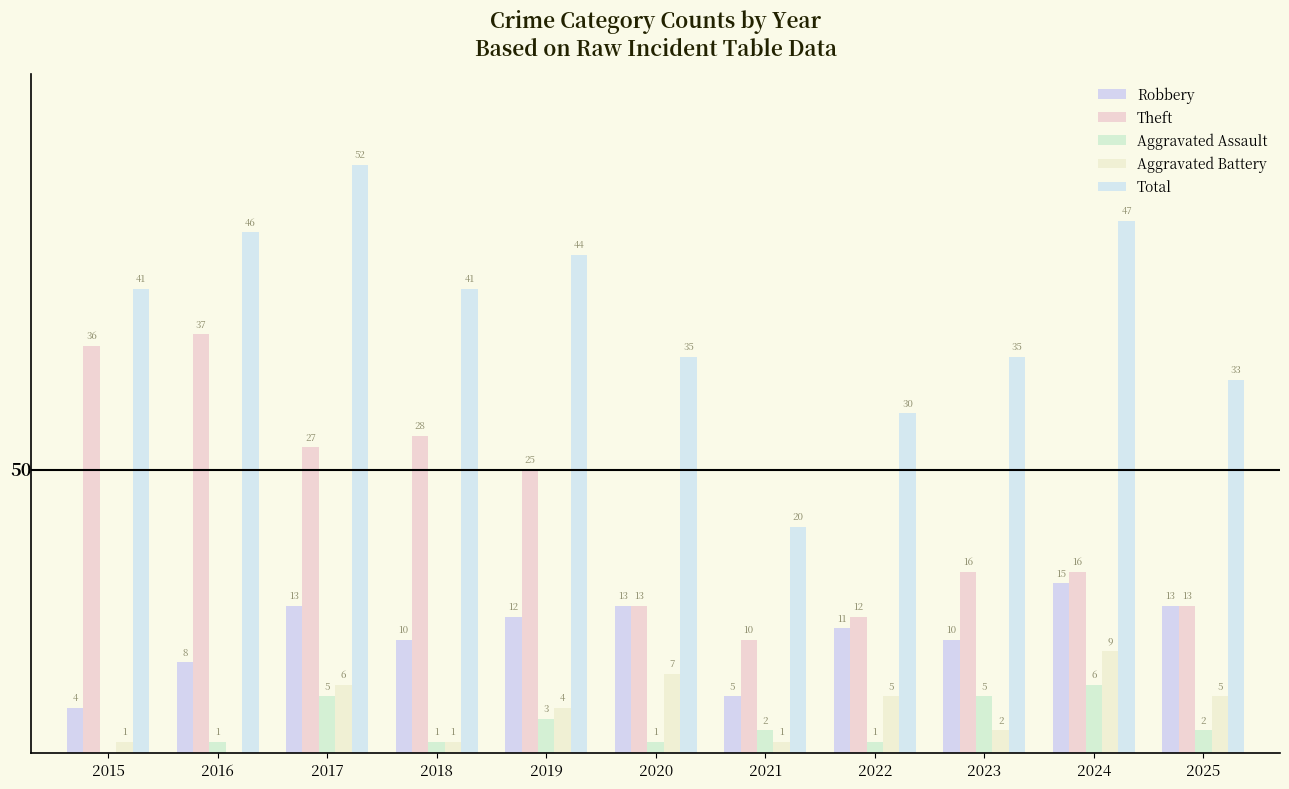

Reading left to right, transcribe all the data shown in this chart.

Robbery: 2015=4	2016=8	2017=13	2018=10	2019=12	2020=13	2021=5	2022=11	2023=10	2024=15	2025=13
Theft: 2015=36	2016=37	2017=27	2018=28	2019=25	2020=13	2021=10	2022=12	2023=16	2024=16	2025=13
Aggravated Assault: 2015=0	2016=1	2017=5	2018=1	2019=3	2020=1	2021=2	2022=1	2023=5	2024=6	2025=2
Aggravated Battery: 2015=1	2016=0	2017=6	2018=1	2019=4	2020=7	2021=1	2022=5	2023=2	2024=9	2025=5
Total: 2015=41	2016=46	2017=52	2018=41	2019=44	2020=35	2021=20	2022=30	2023=35	2024=47	2025=33